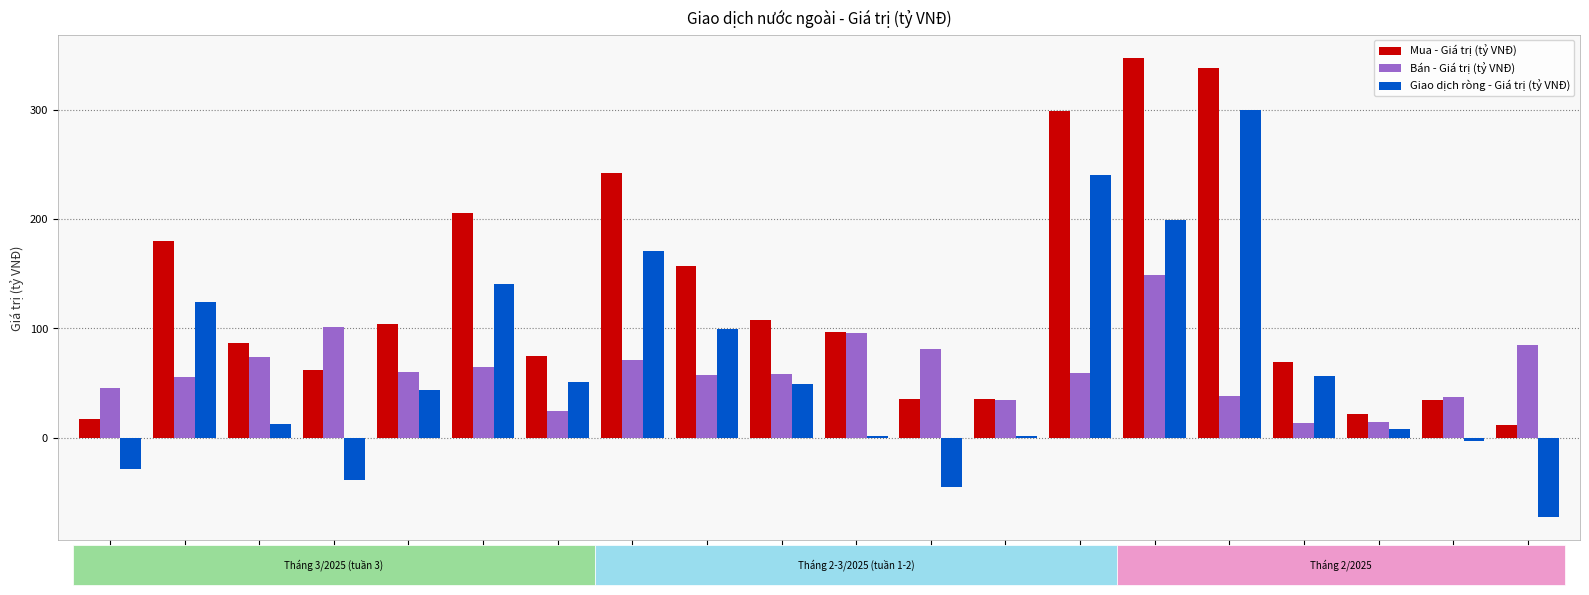

Is it true that Giao dịch ròng - Giá trị (tỷ VNĐ) equals -27.3 at 28/02?

False